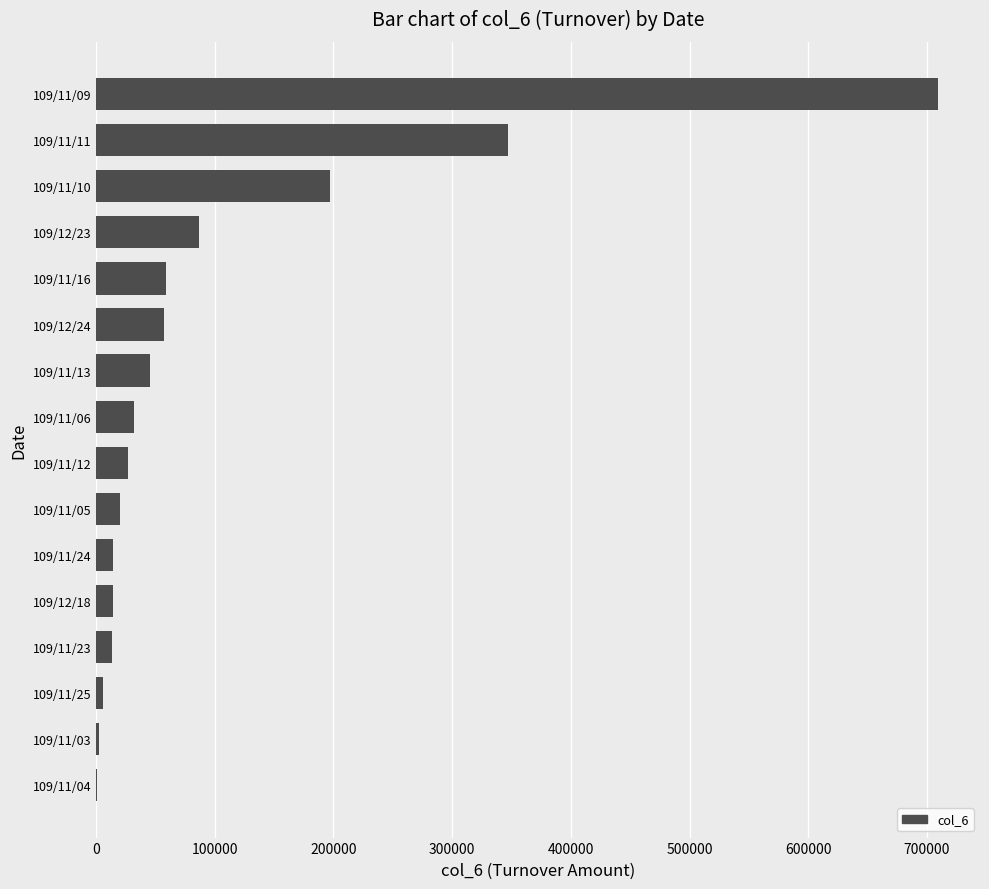

Where is the data nearest to the value 355005?

109/11/11